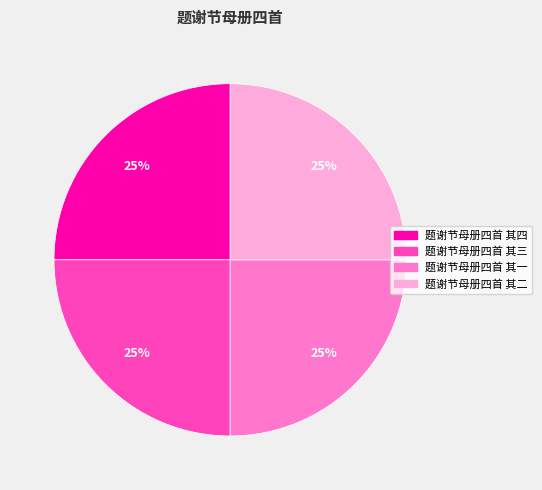

To the nearest percent, what percentage of the pie is 题谢节母册四首 其一?

25%